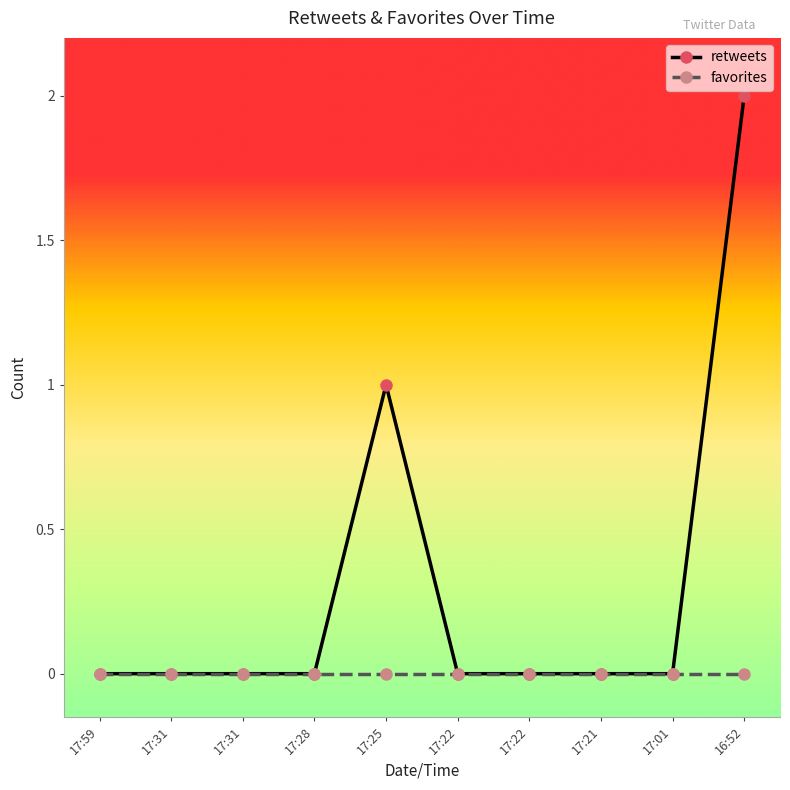

Where is favorites nearest to the value 0?

17:59